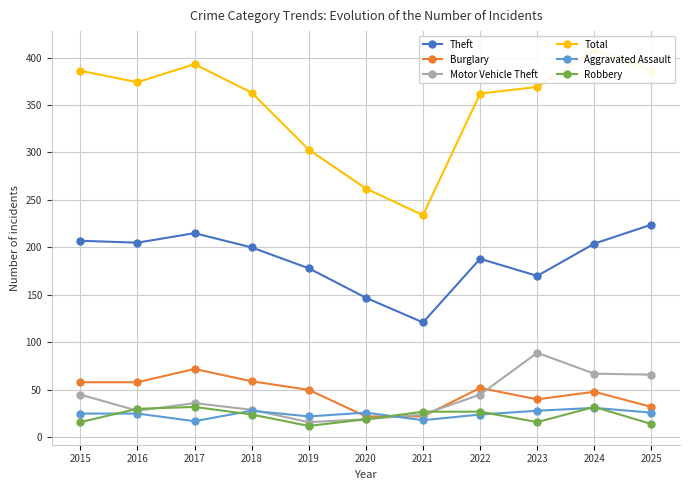

What is the total value across all series at 2021?

446